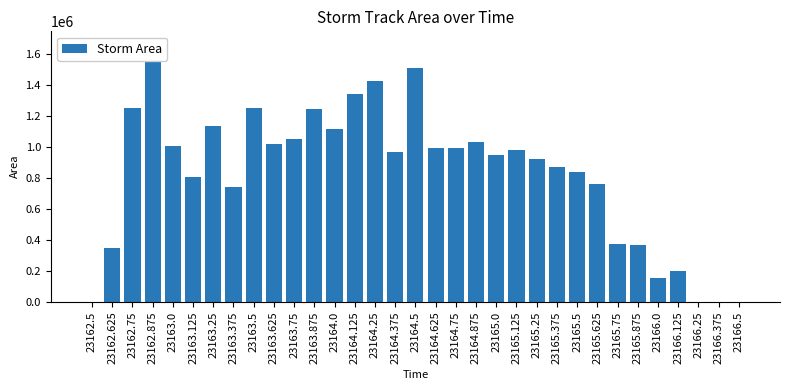

Which category has the lowest value across all series?

23166.5